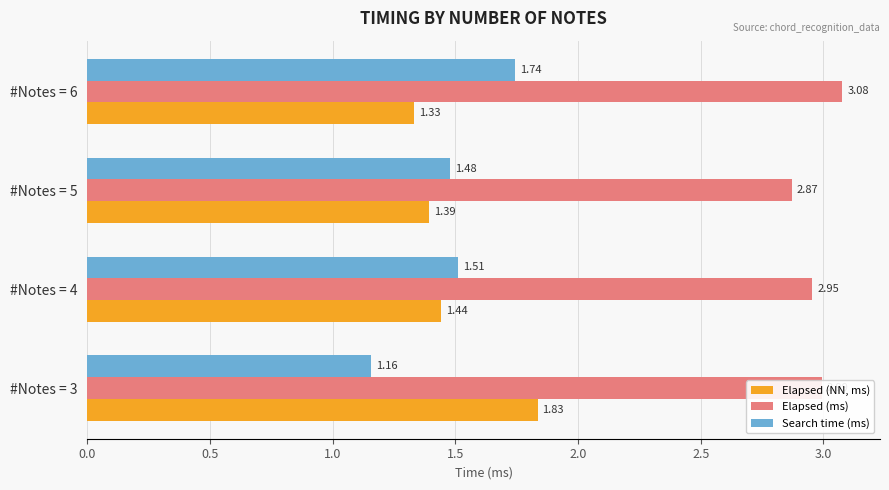

What is the difference between the maximum and minimum values in the Search time (ms) series?

0.6